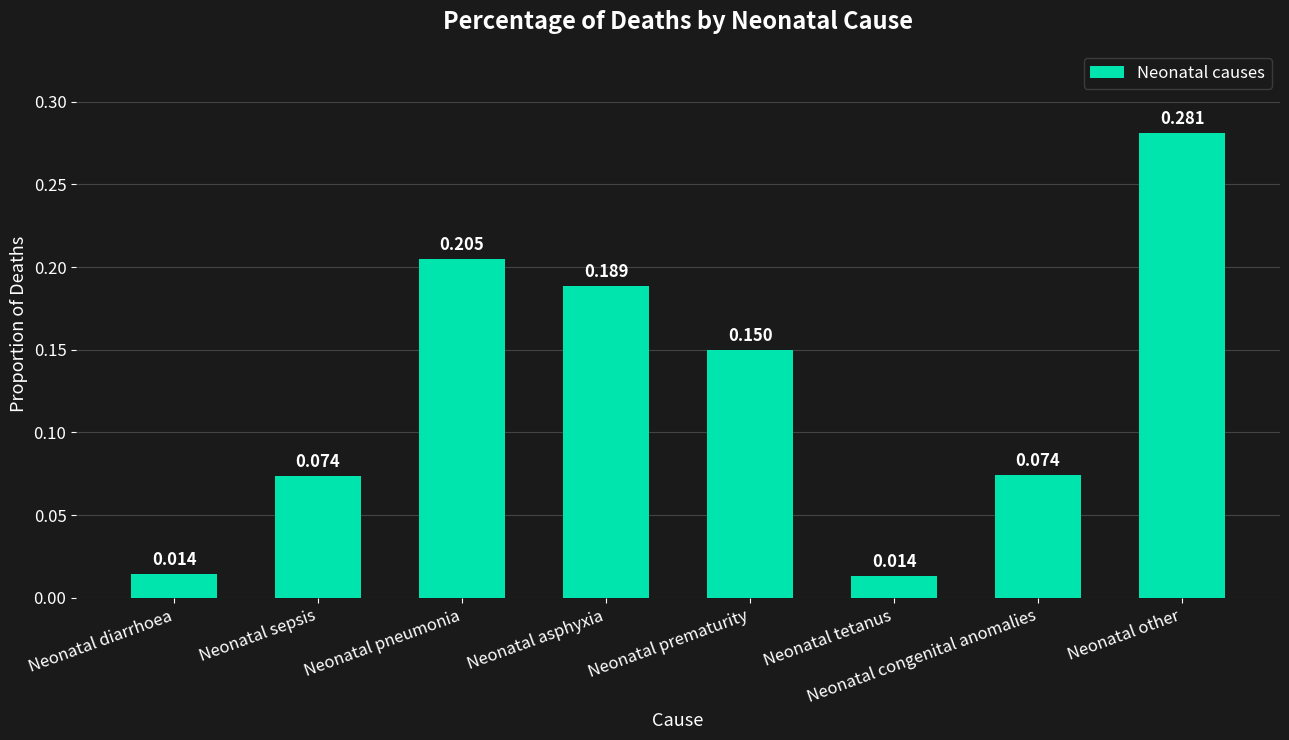

What is the label of the 6th bar from the right?

Neonatal pneumonia